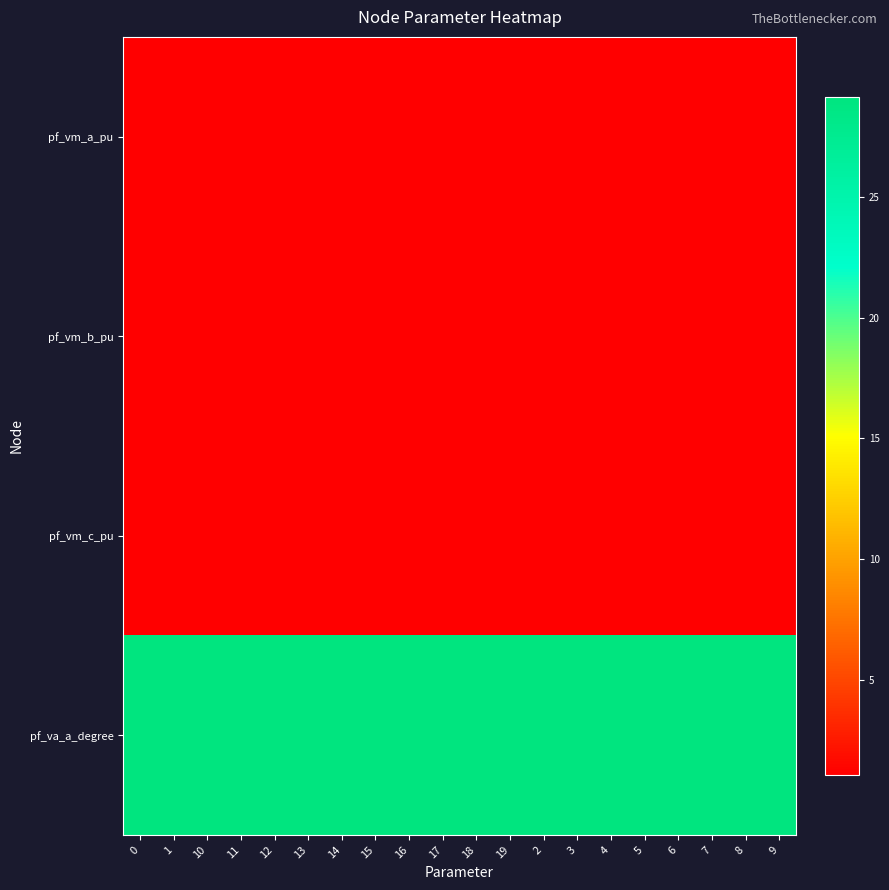

Between 5 and 15, which is larger?

5